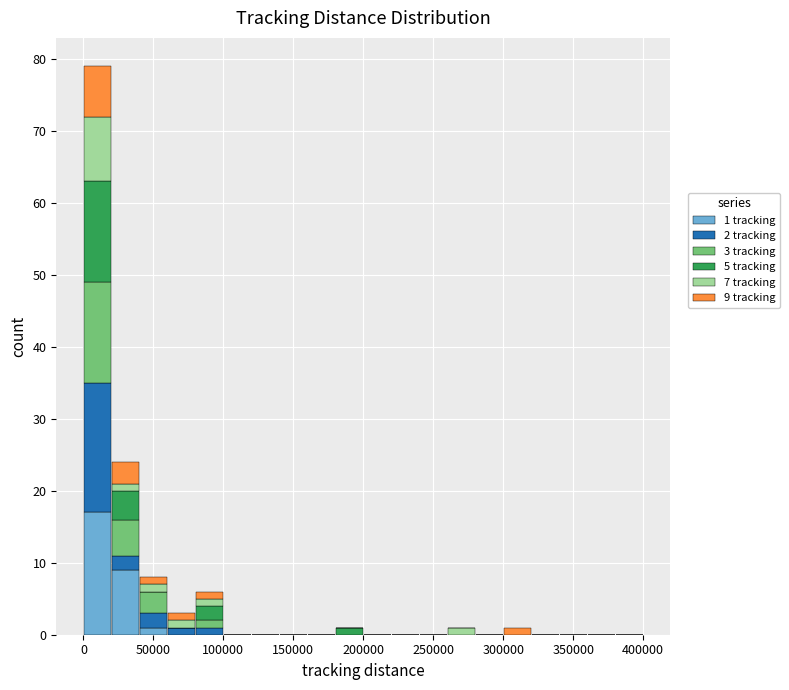

Which range on the x-axis has the tallest stacked bar (by total height)?

0 to 20000